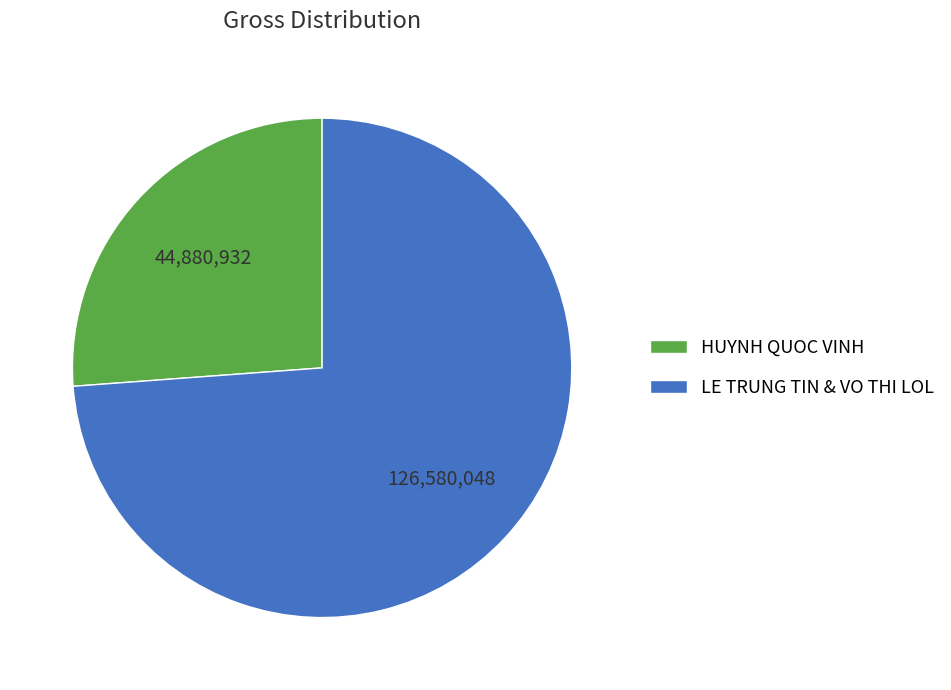

The HUYNH QUOC VINH slice represents 26% of the pie. True or false?

True